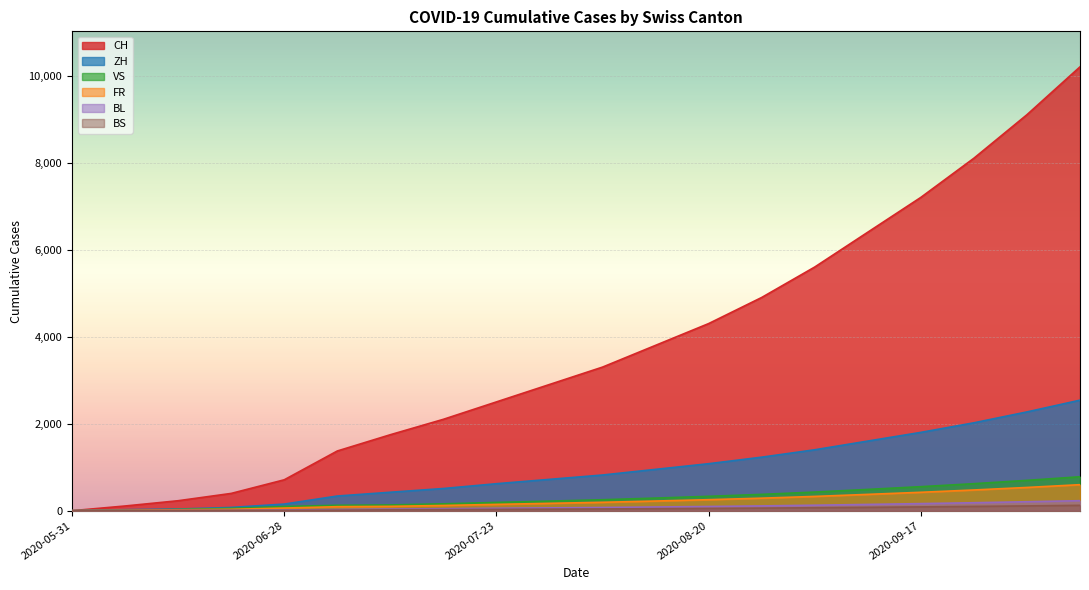

Which series has the largest total across all categories?

CH